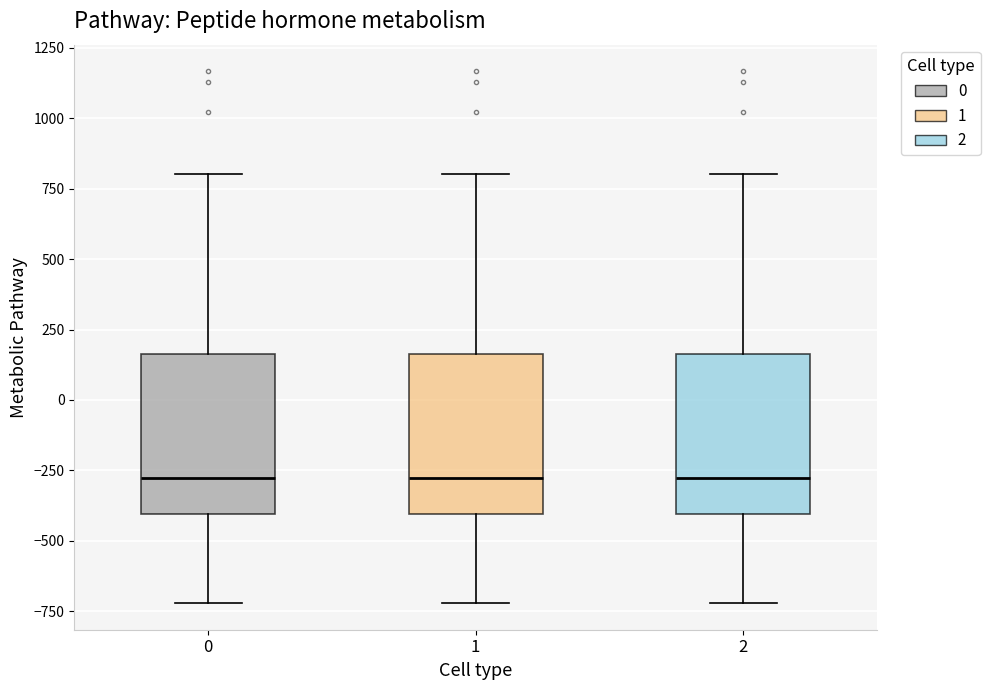

Reading left to right, transcribe this box plot: for each box, give where its median line is, the range the box spans, and where its two whiskers end, as read against the y-axis. The values are not printed on the chart, so give them approximately, as read against the axis.

0: median -300, box -400 to 150, whiskers -700 to 800
1: median -300, box -400 to 150, whiskers -700 to 800
2: median -300, box -400 to 150, whiskers -700 to 800